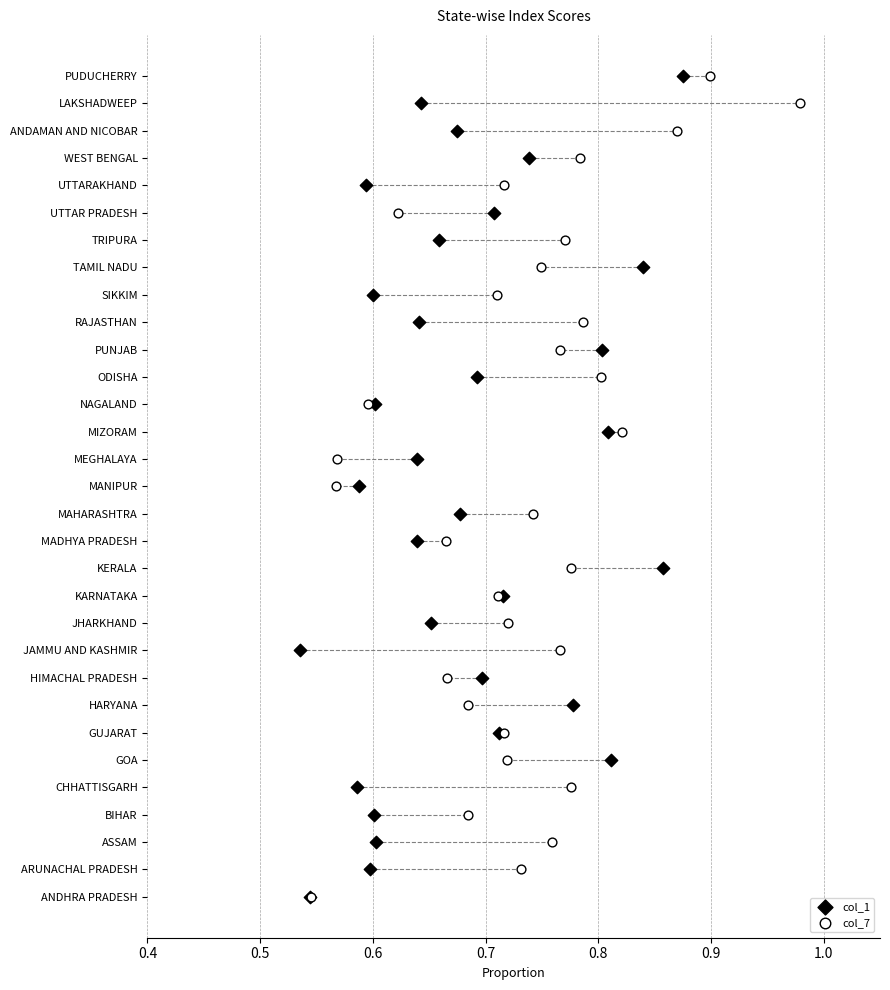

What are all the series names shown in the legend?

col_1, col_7